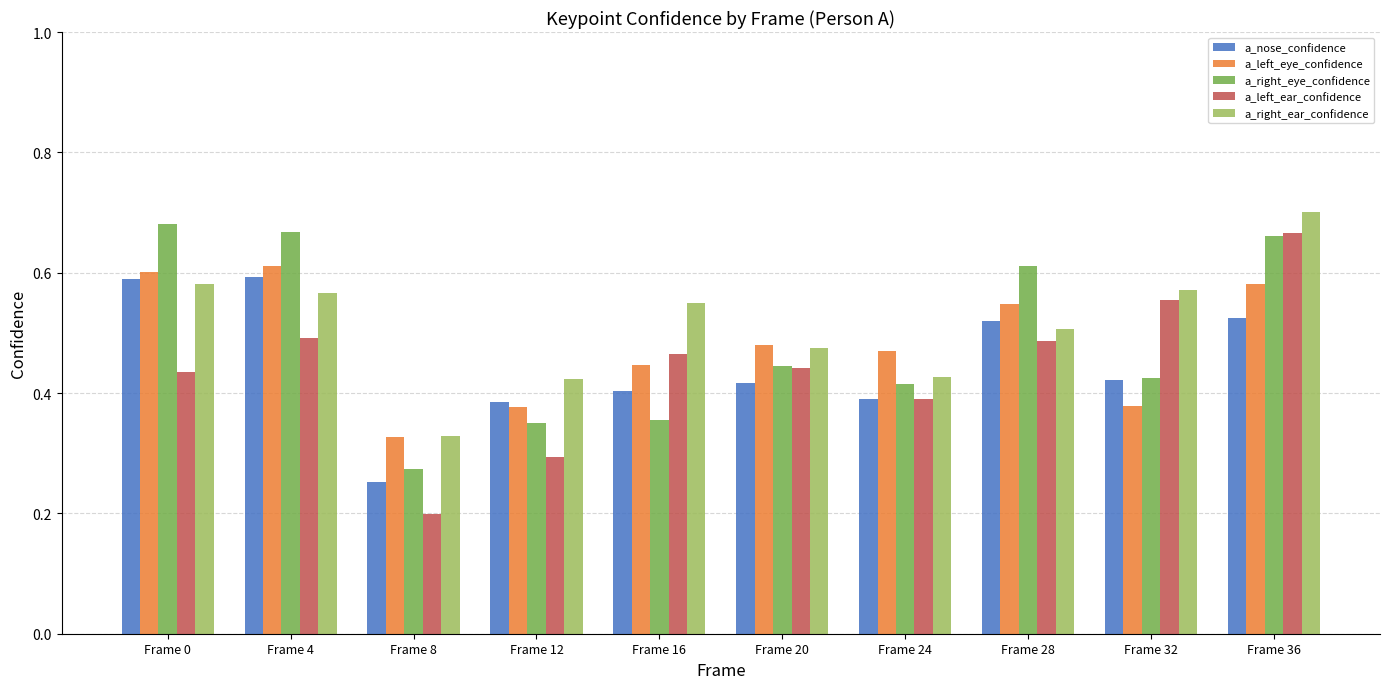

Does the chart contain stacked bars?

No